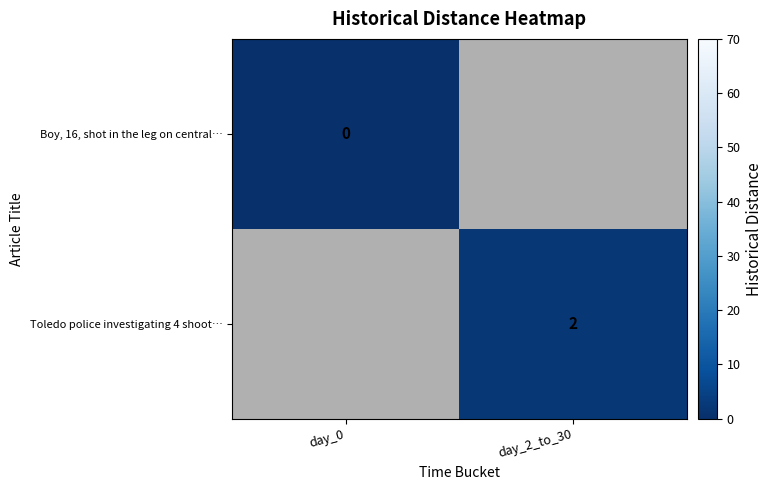

Is the value of Boy, 16, shot in the leg on central… at day_0 greater than the value of Toledo police investigating 4 shoot… at day_2_to_30?

No